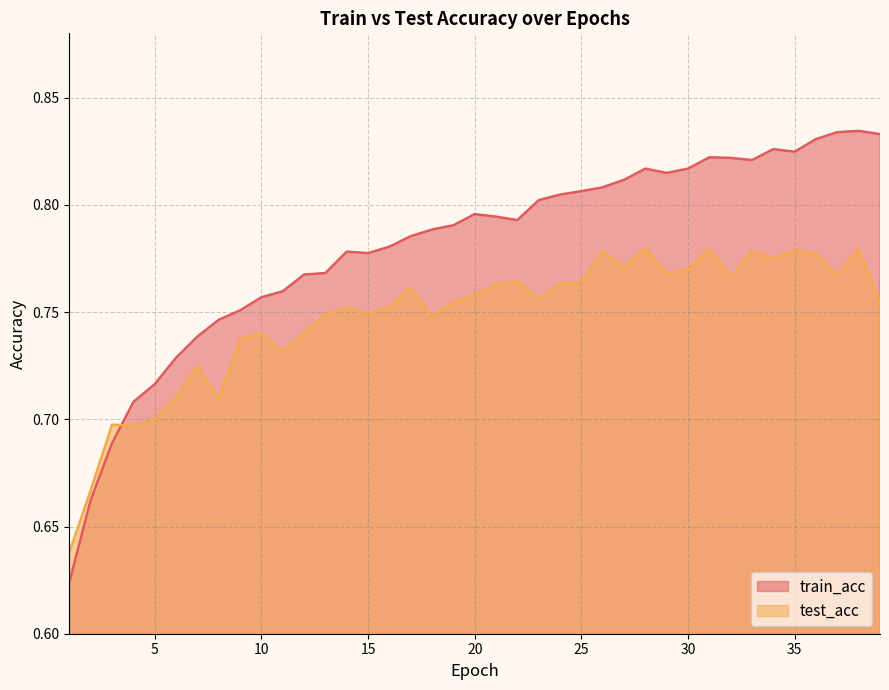

What is the sum of all test_acc values?

29.2